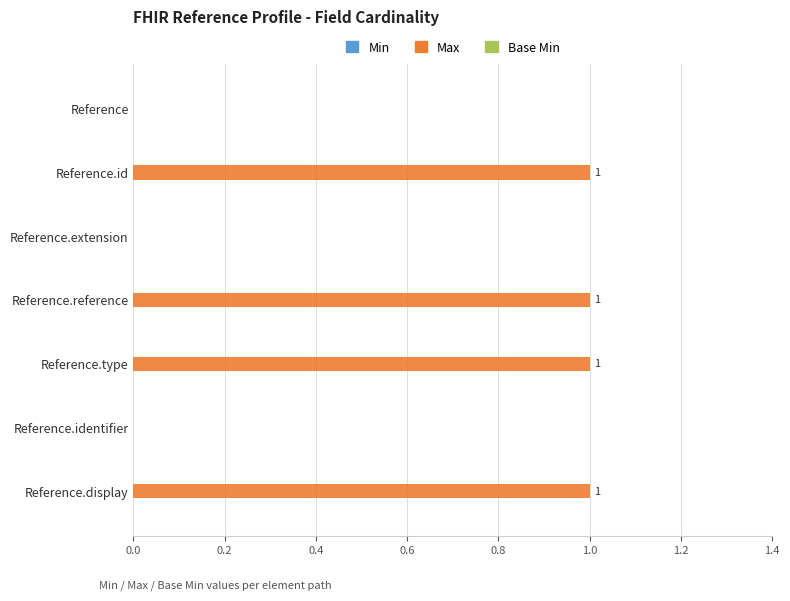

What is the sum of all values?

4